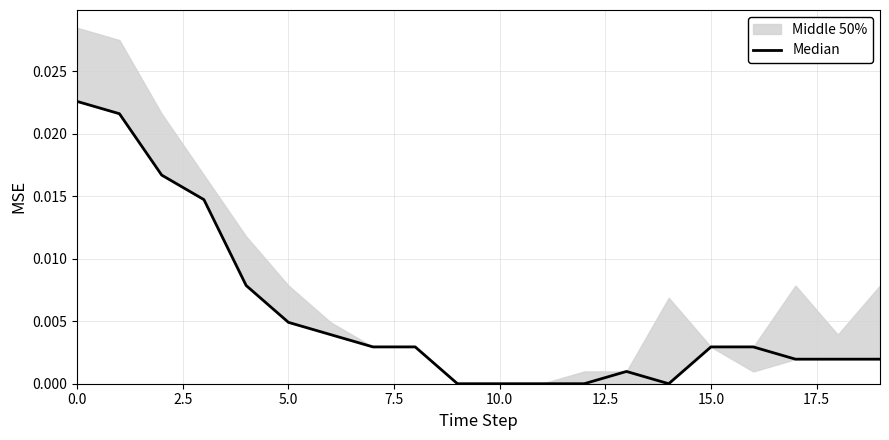

The chart shows a value of 0.0 at 15.0. True or false?

False